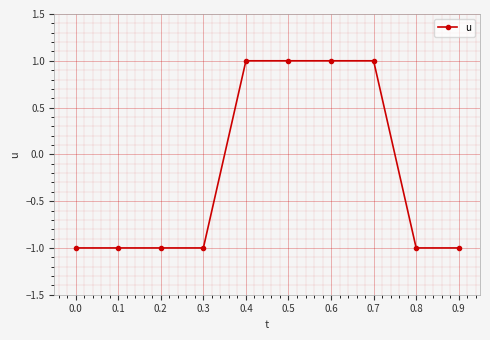

What is the value of the 10th point from the left?

-1